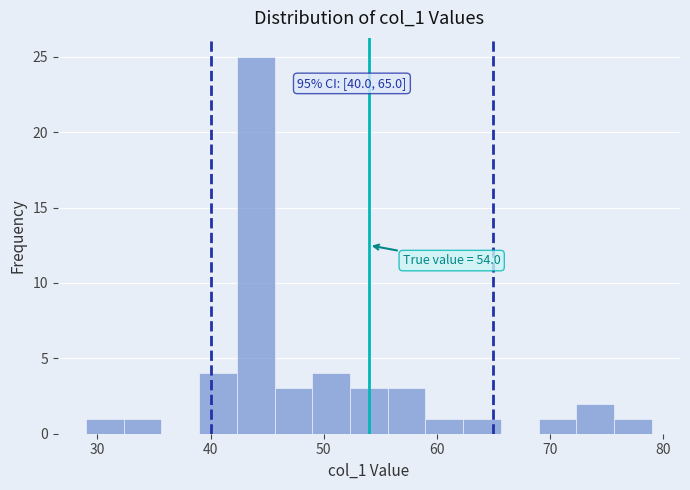

Around what value on the x-axis is the tallest bar? Give the approximate position of its centre, as read against the axis.

44